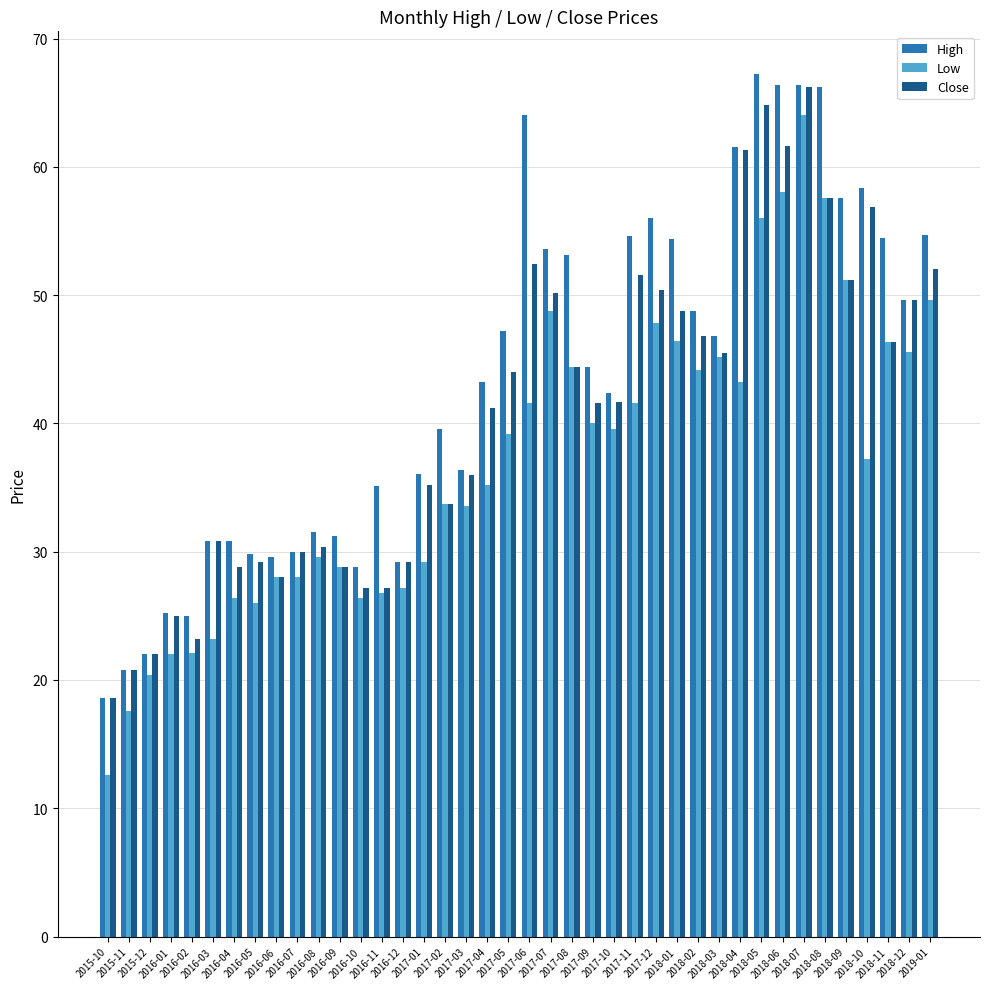

True or false: Low has a value of 14.5 at 2016-06.

False